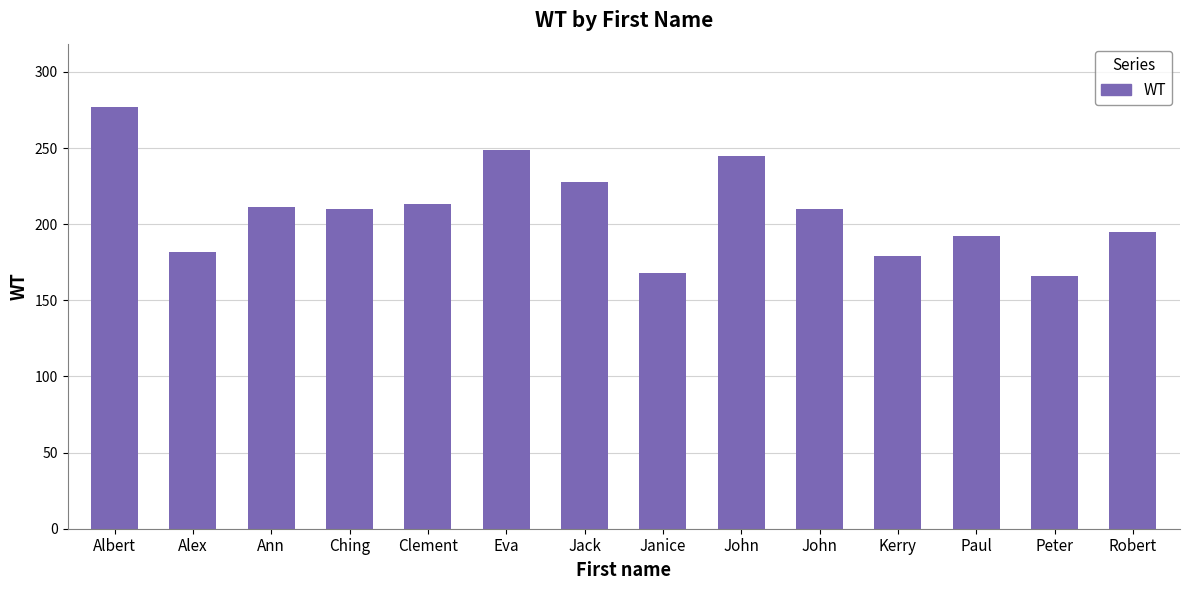

What is the difference between the second highest and second lowest values?

81